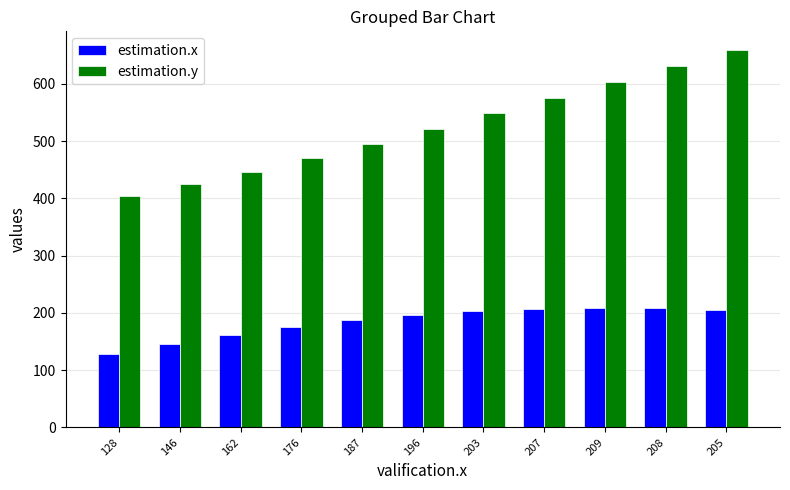

List the labels in order of estimation.y value, smallest first.

128, 146, 162, 176, 187, 196, 203, 207, 209, 208, 205